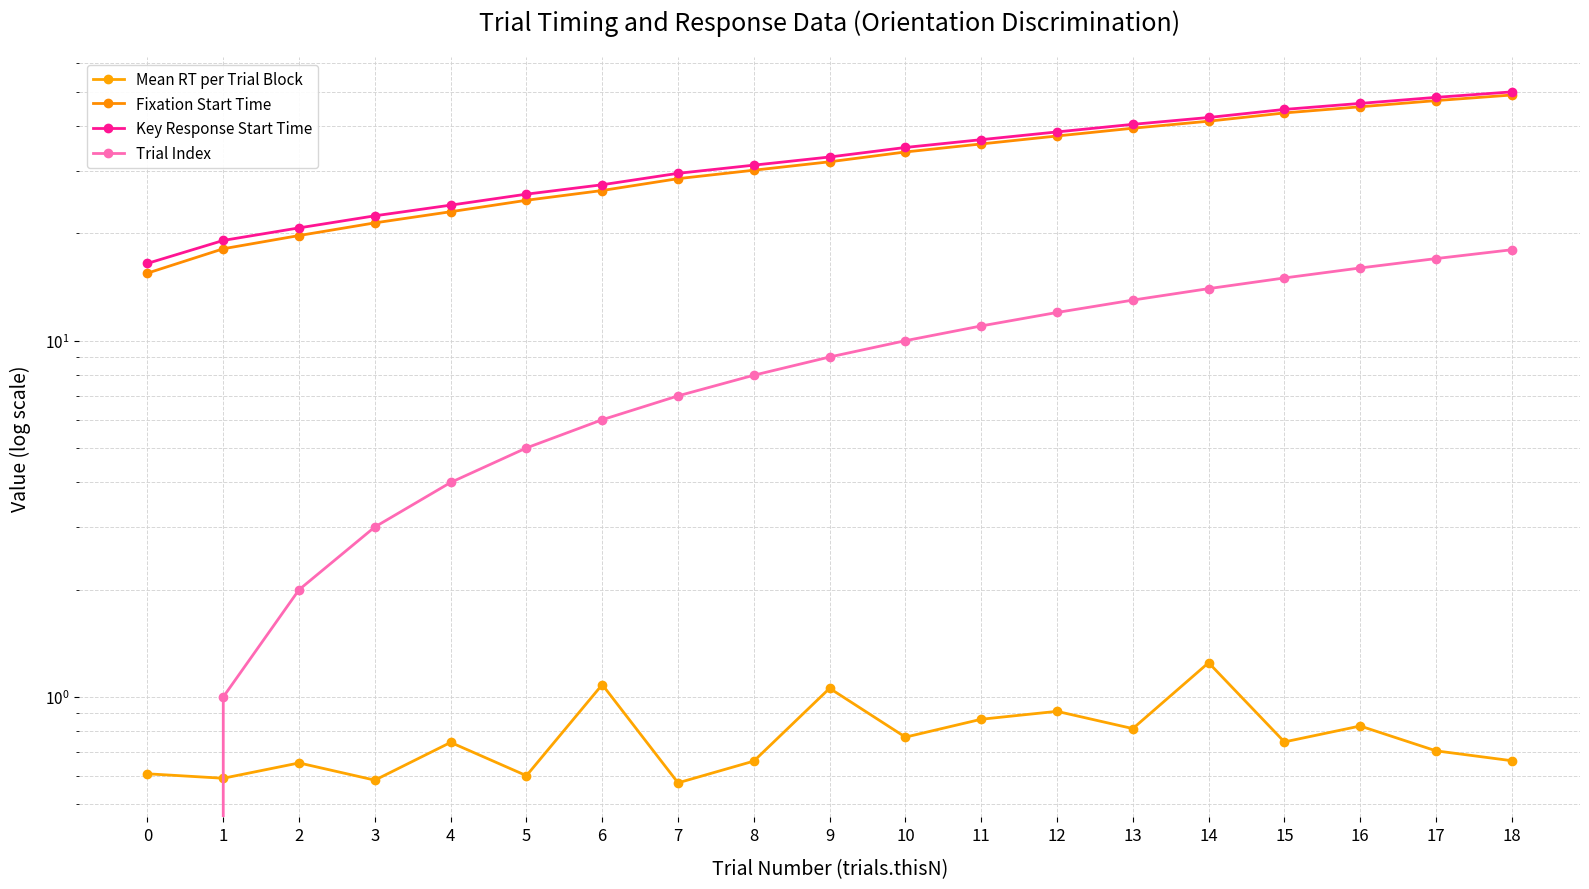

How many values in the Key Response Start Time series exceed 32?

10